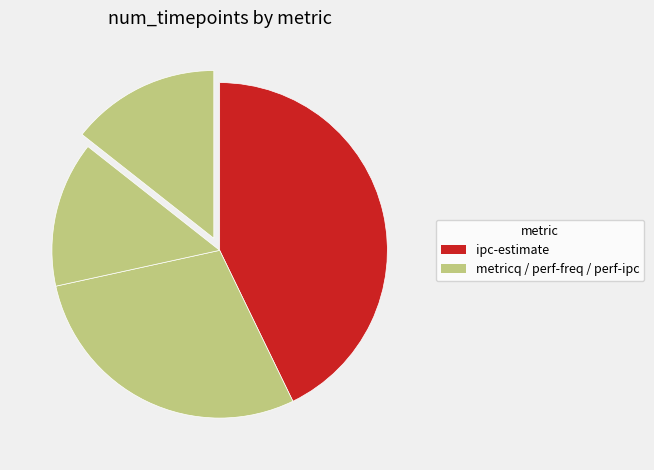

Which category has the smallest portion of the pie?

perf-freq